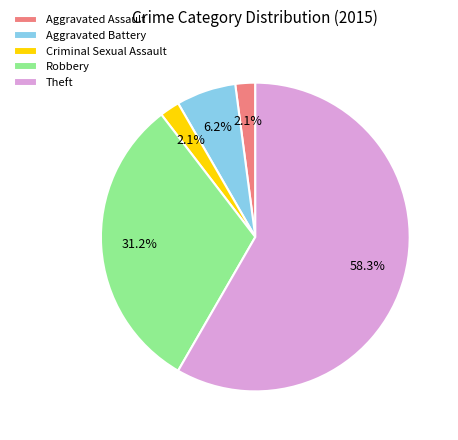

True or false: Criminal Sexual Assault accounts for 2% of the total.

True